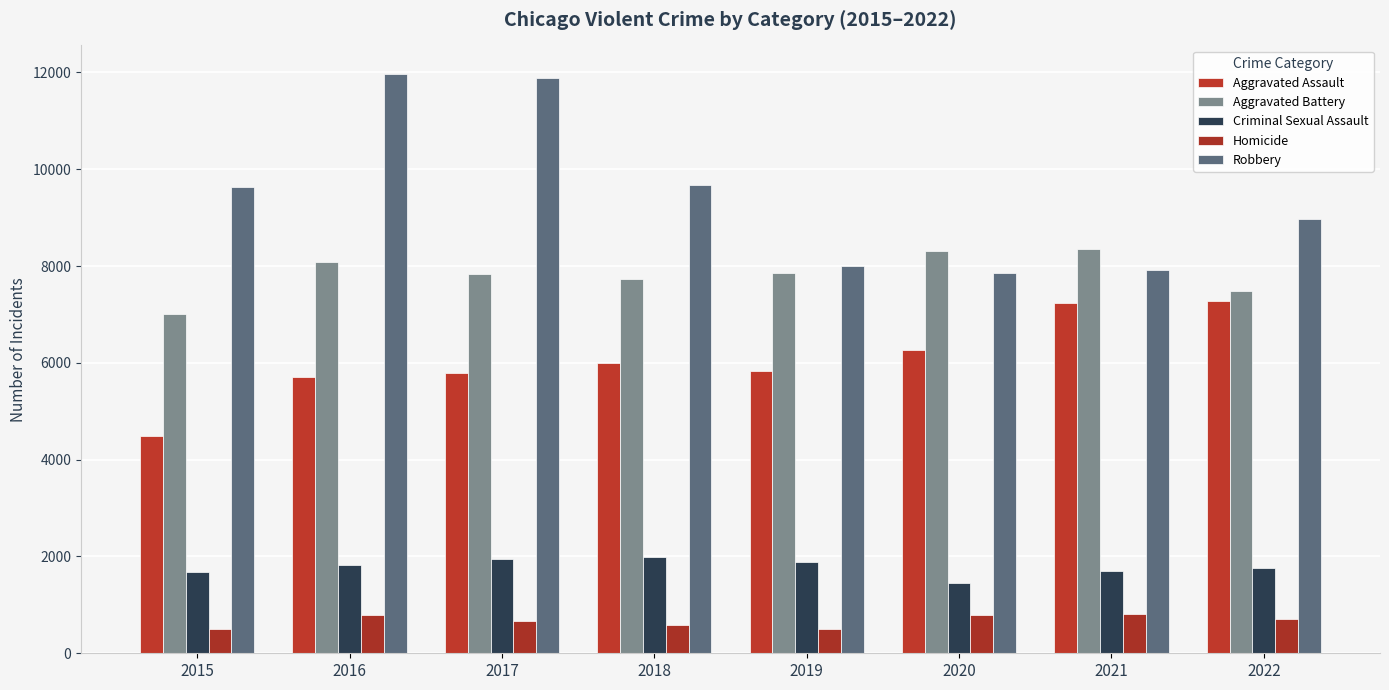

Between 2020 and 2021, which series saw the biggest shift?

Aggravated Assault